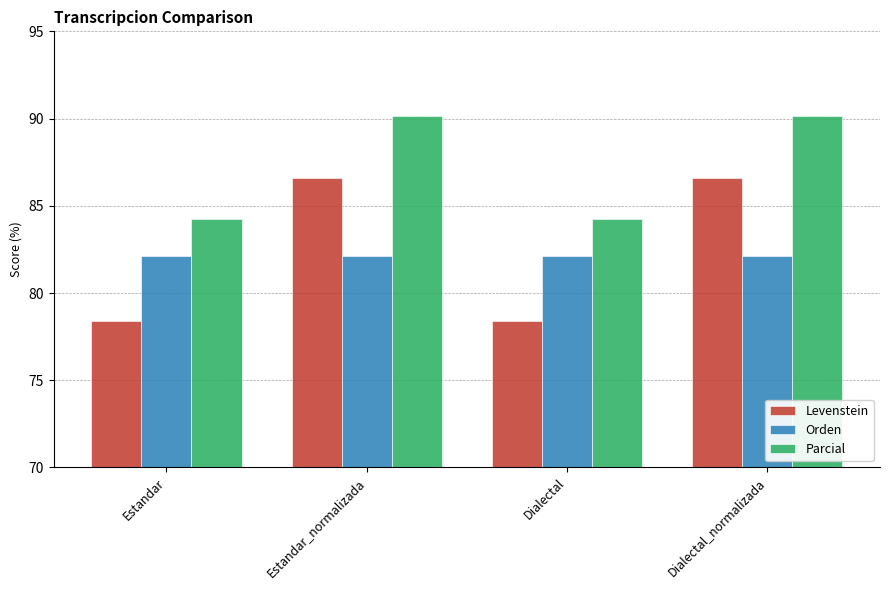

At how many categories does at least one series exceed 81?

4